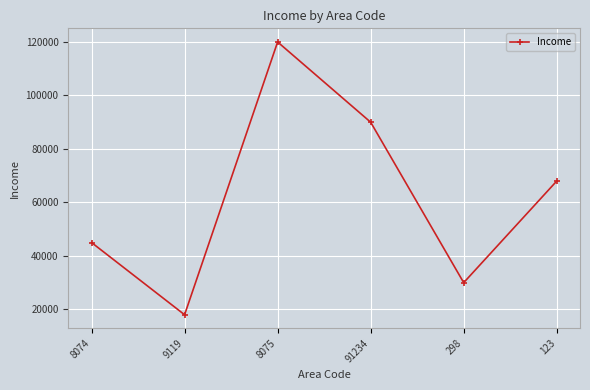

What is the label of the 1st point from the left?

8074